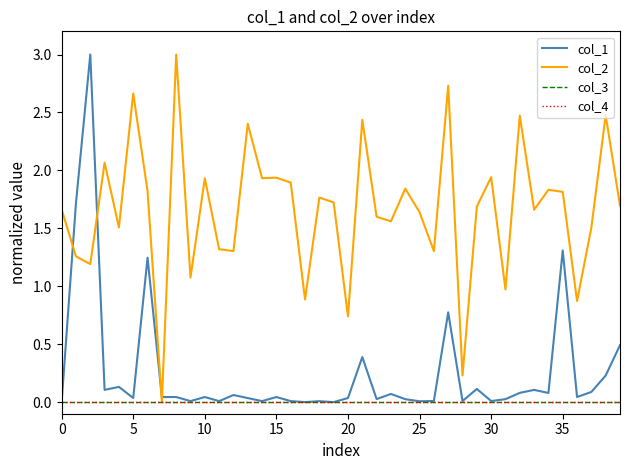

Is this an area chart (filled region under the line)?

No